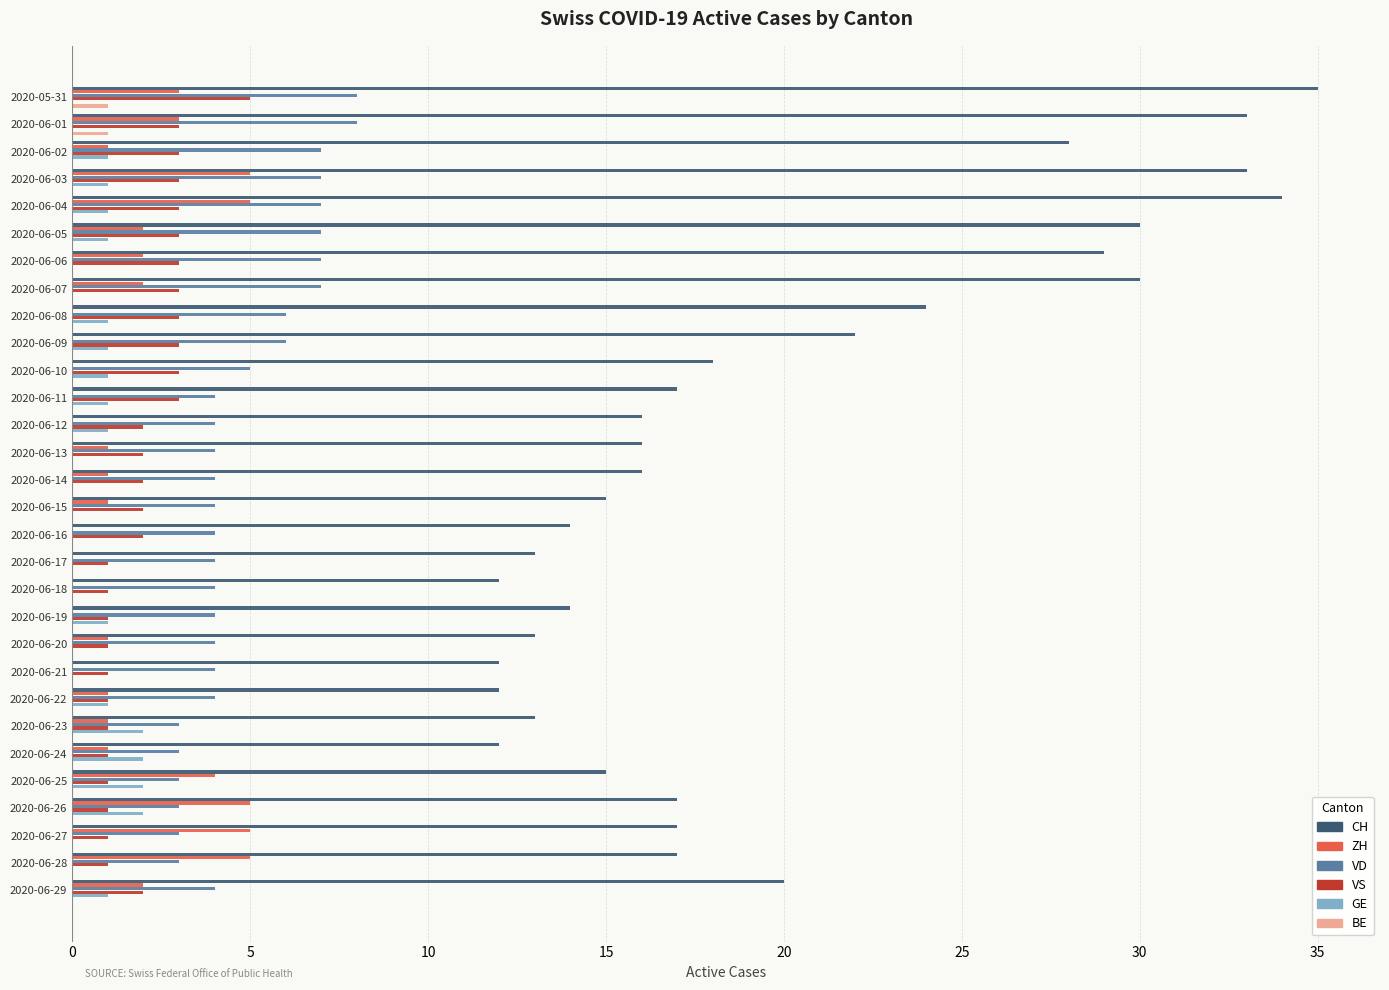

What is the maximum value shown in the chart?

35